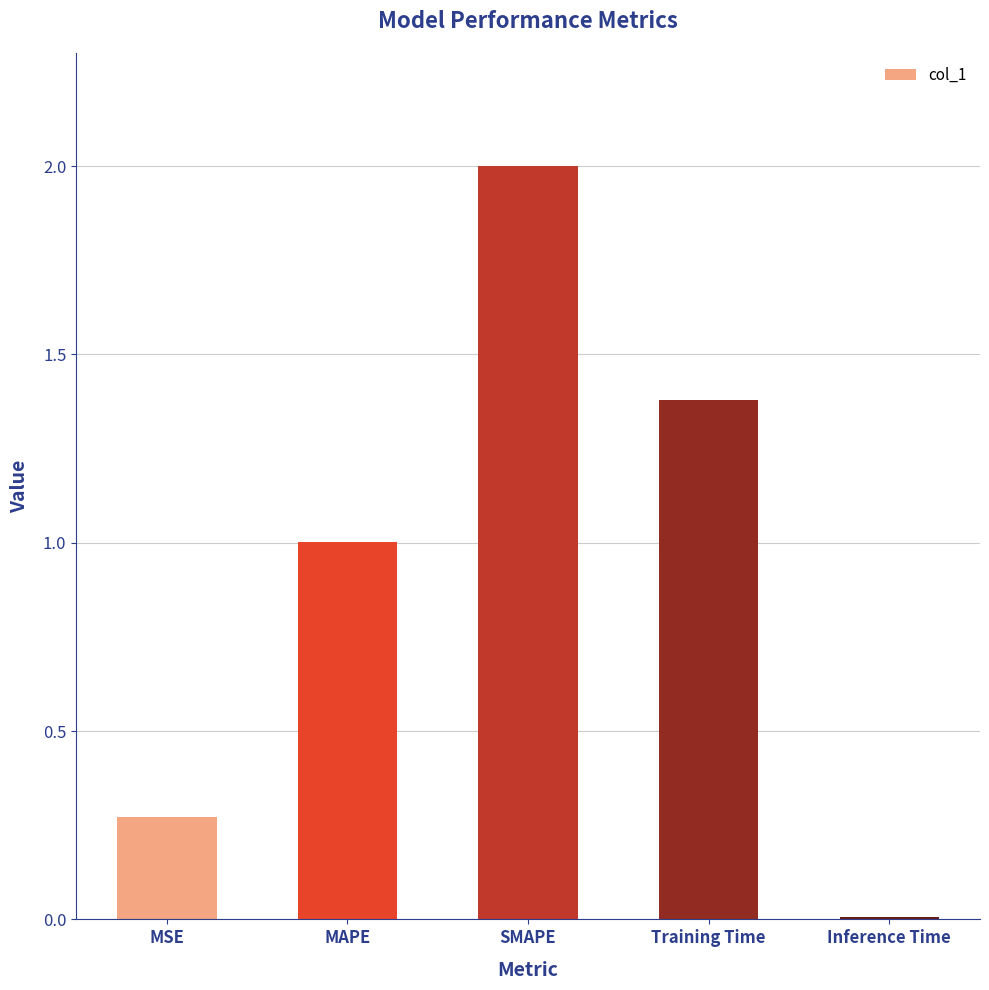

Which label corresponds to the smallest value in the chart?

Inference Time